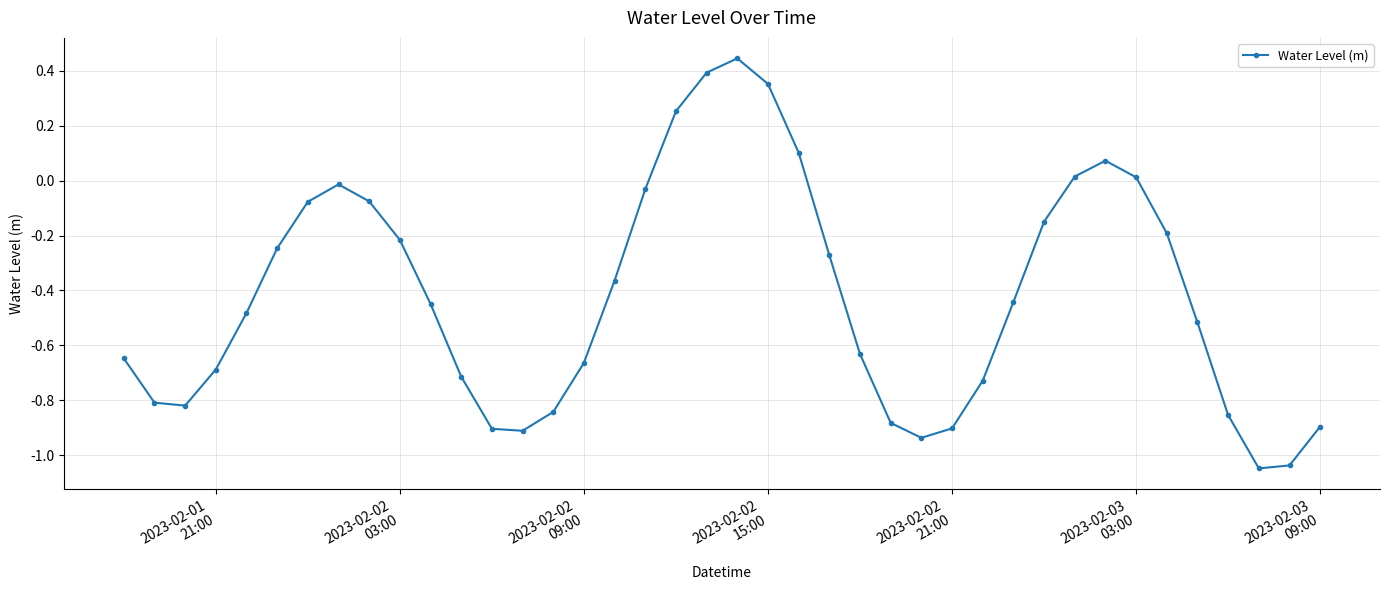

What is the difference between the second highest and second lowest values?

1.4